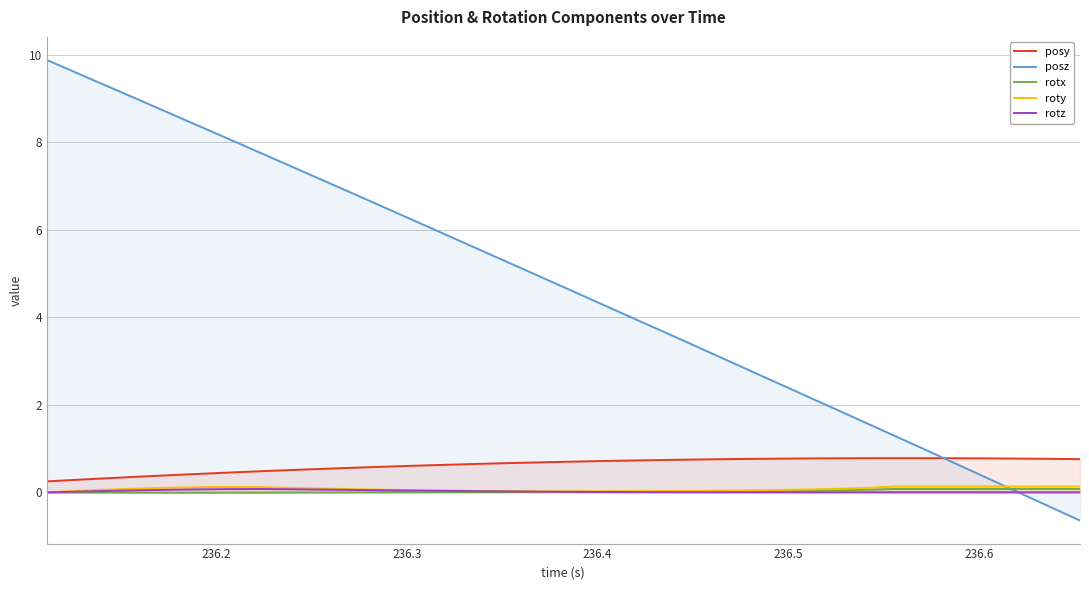

Which series has the largest total across all categories?

posz